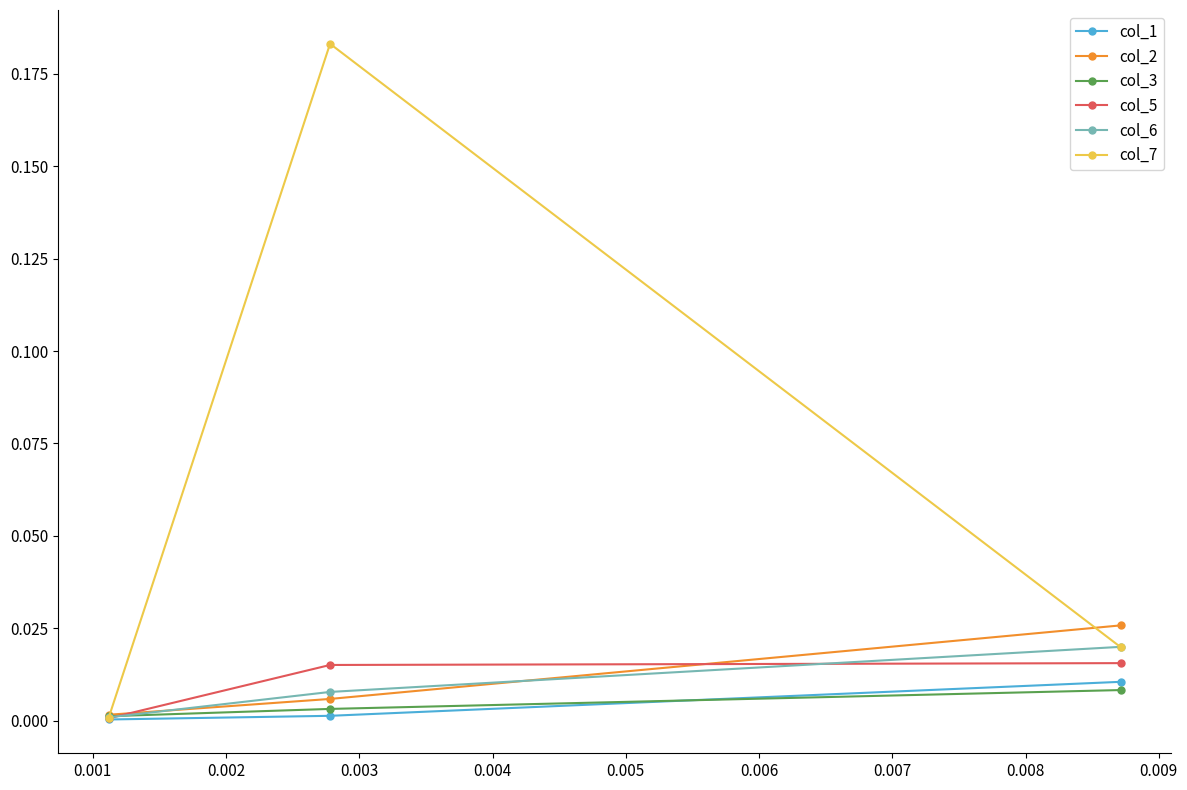

Which series has the largest range (max minus min)?

col_7